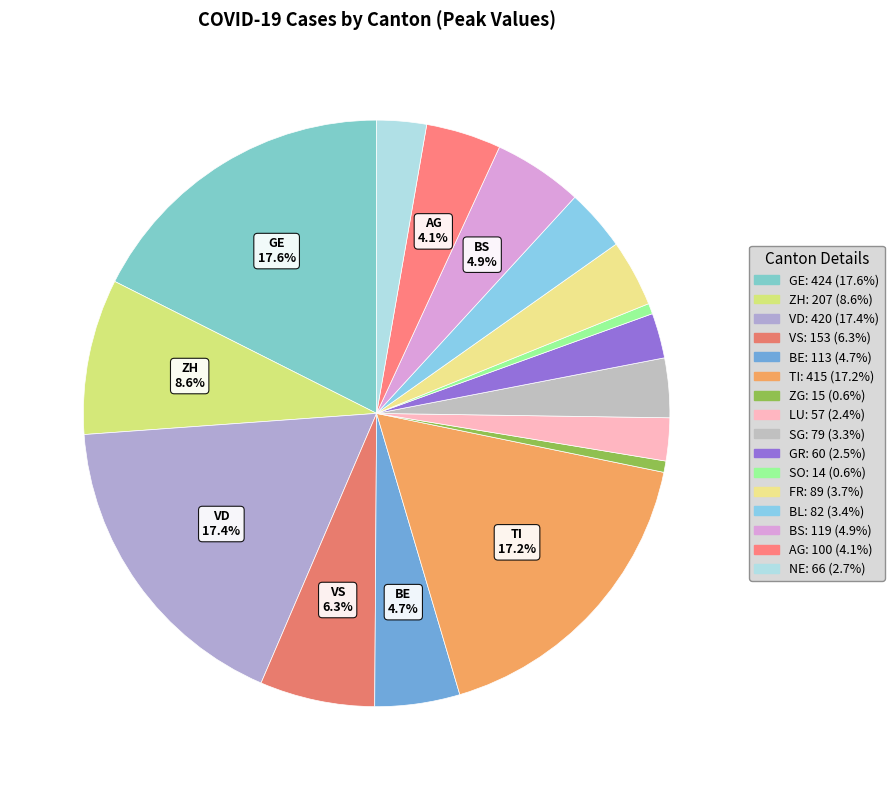

To the nearest percent, what portion does GR represent?

2%